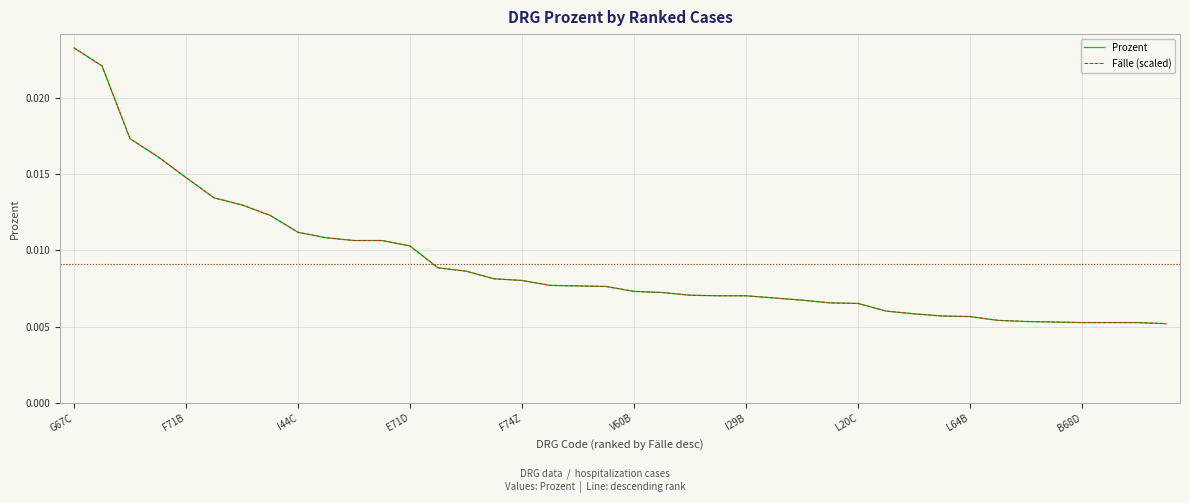

True or false: Prozent and Fälle (scaled) cross at least once.

False